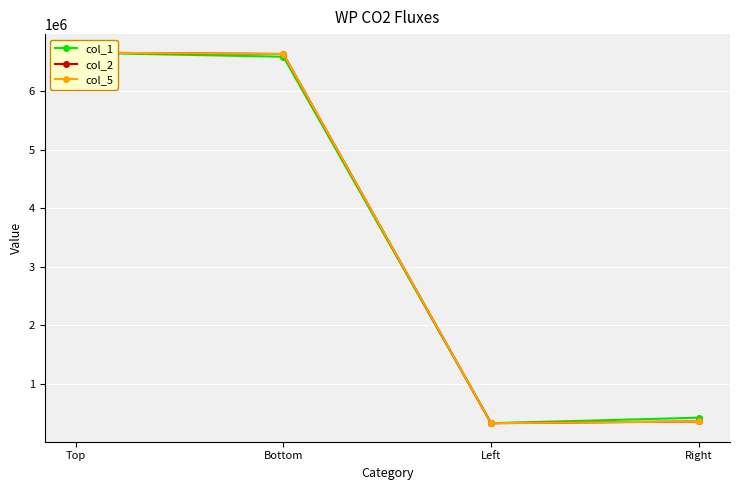

What position from the right is Bottom?

3